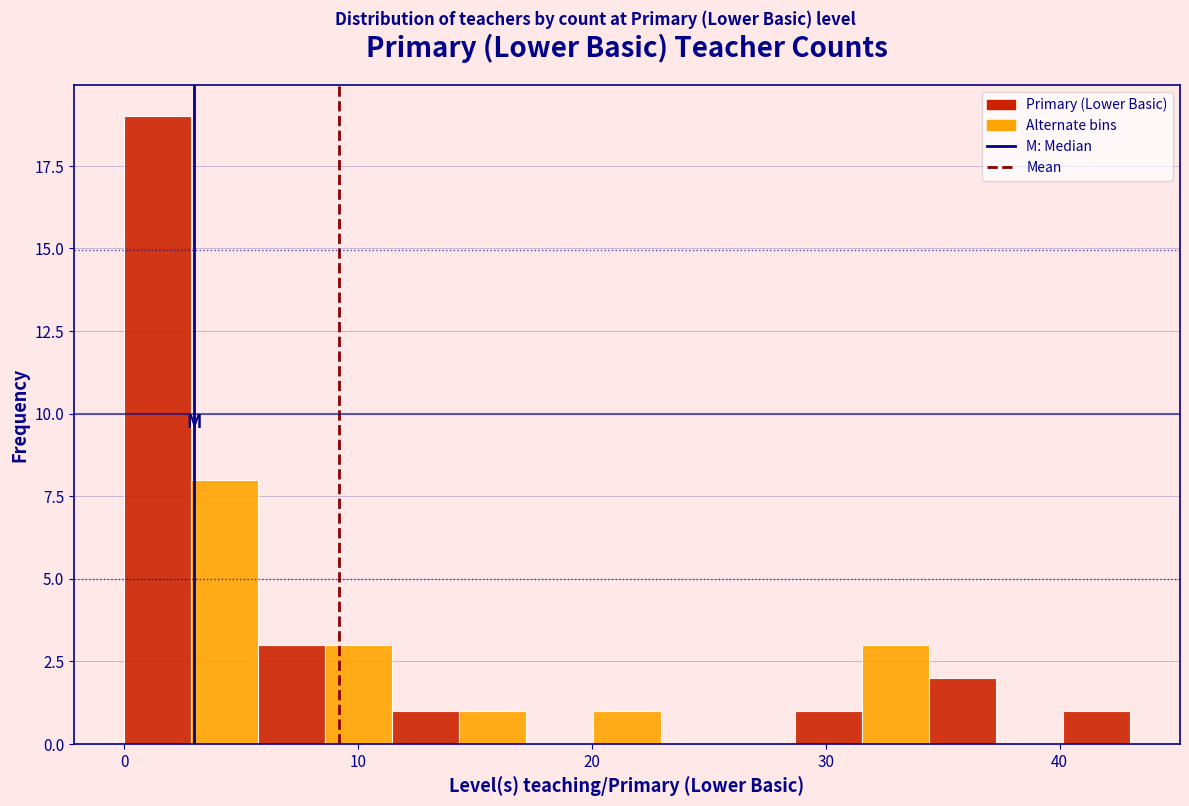

Around what value on the x-axis is the tallest bar? Give the approximate position of its centre, as read against the axis.

1